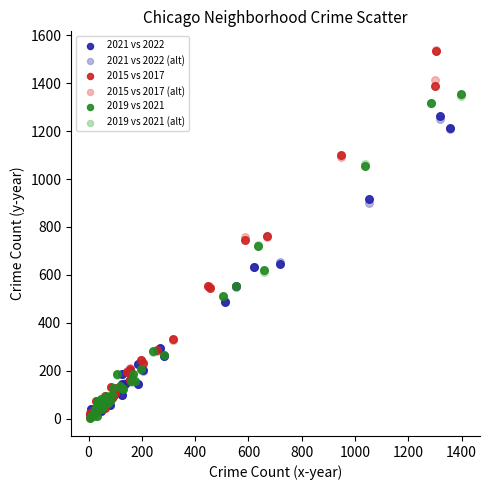

What are all the series names shown in the legend?

2021 vs 2022, 2021 vs 2022 (alt), 2015 vs 2017, 2015 vs 2017 (alt), 2019 vs 2021, 2019 vs 2021 (alt)